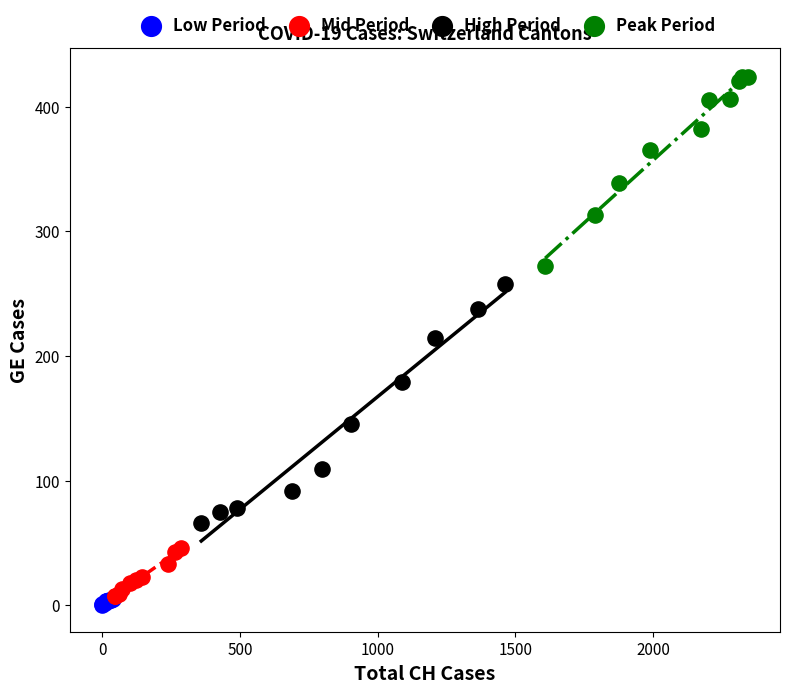

Which series contains the highest Y value?

Peak Period